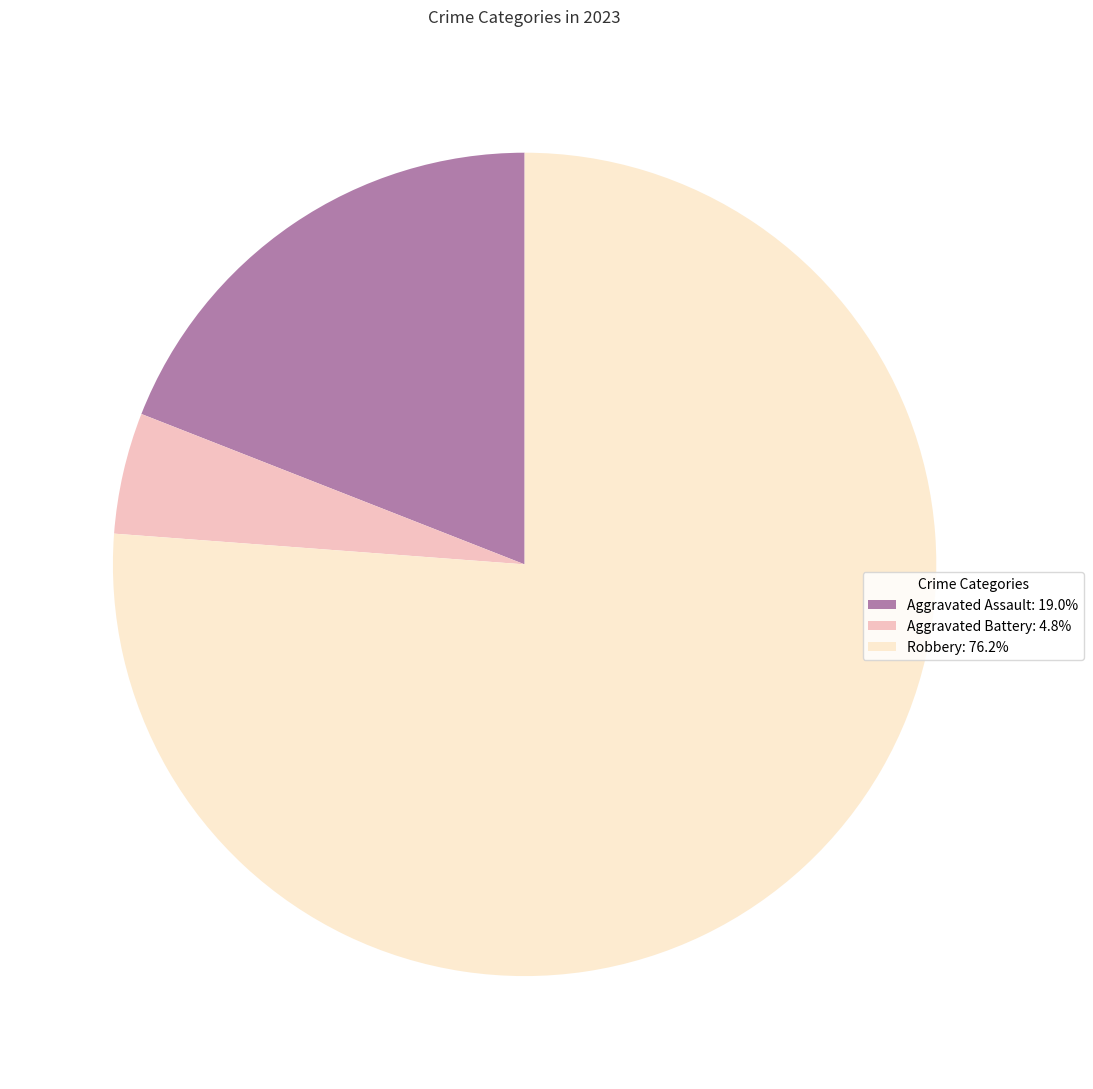

True or false: Aggravated Assault accounts for 19% of the total.

True